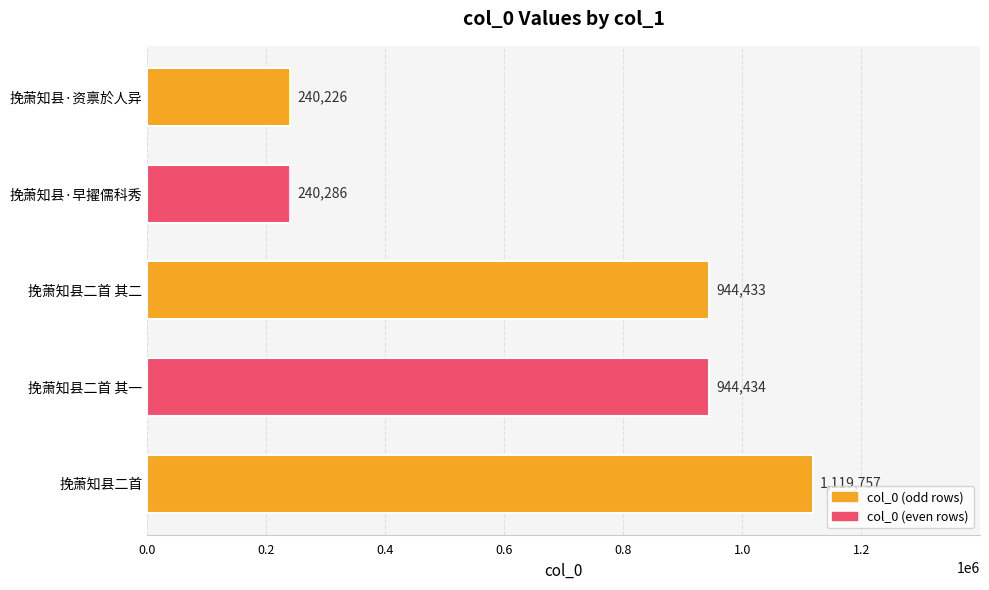

List the labels in order of value, smallest first.

挽萧知县·资禀於人异, 挽萧知县·早擢儒科秀, 挽萧知县二首 其二, 挽萧知县二首 其一, 挽萧知县二首